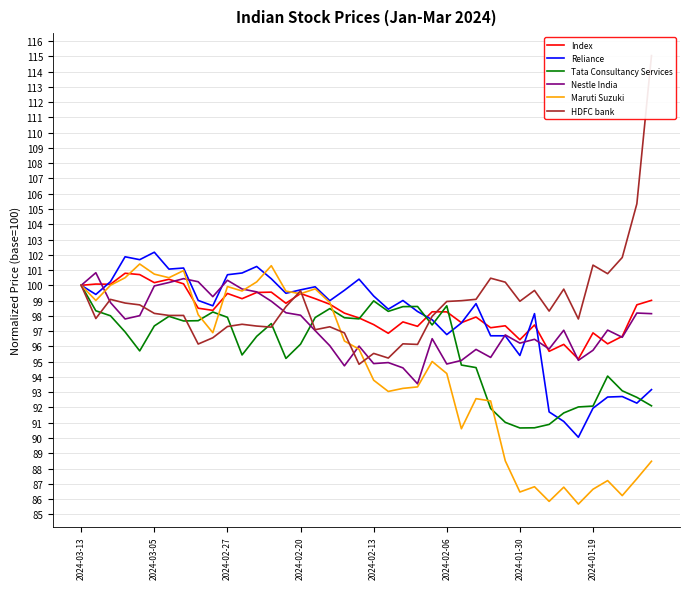

What is the average value of the Index series?

98.3